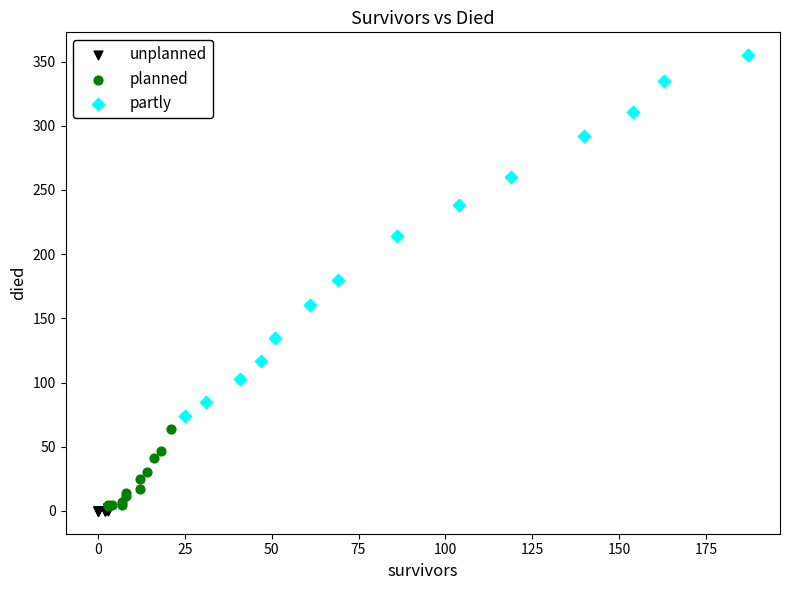

Which series has the widest spread of Y values?

partly